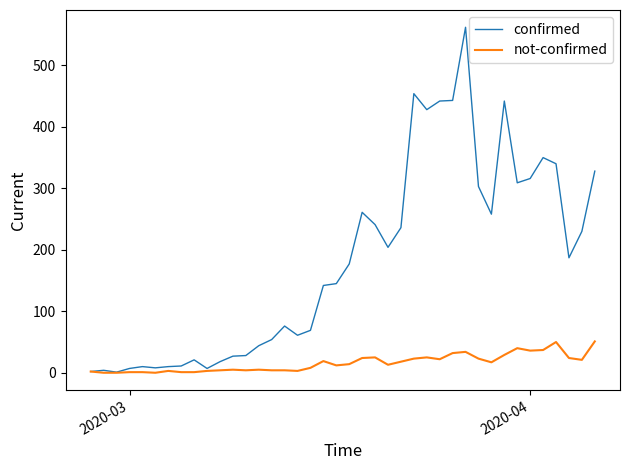

Rank the series by their average value, from highest to lowest.

confirmed, not-confirmed